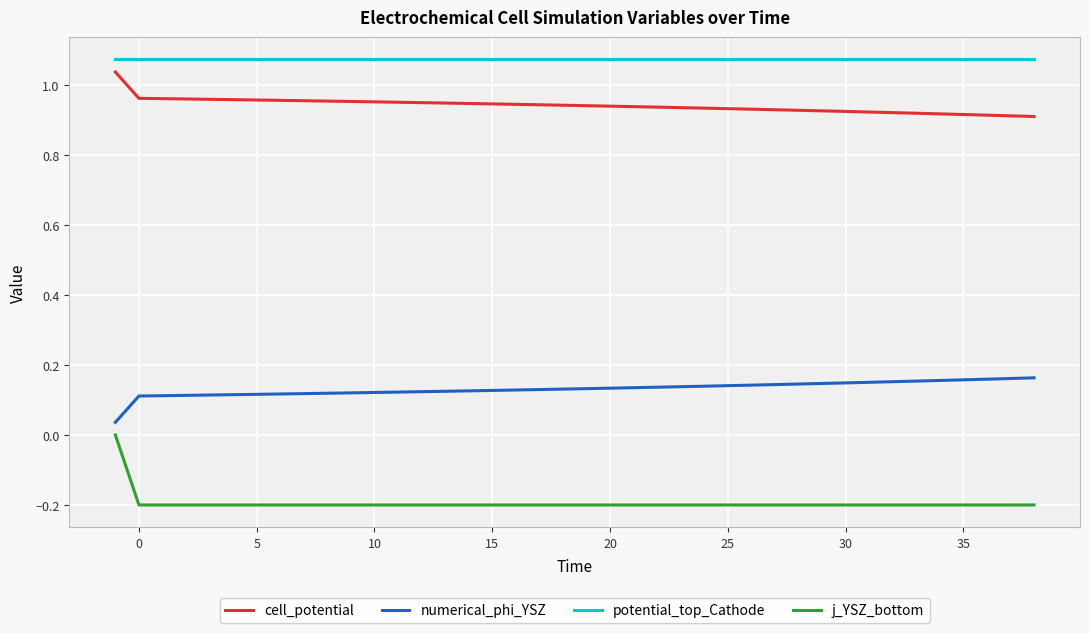

True or false: numerical_phi_YSZ and j_YSZ_bottom intersect in this chart.

False